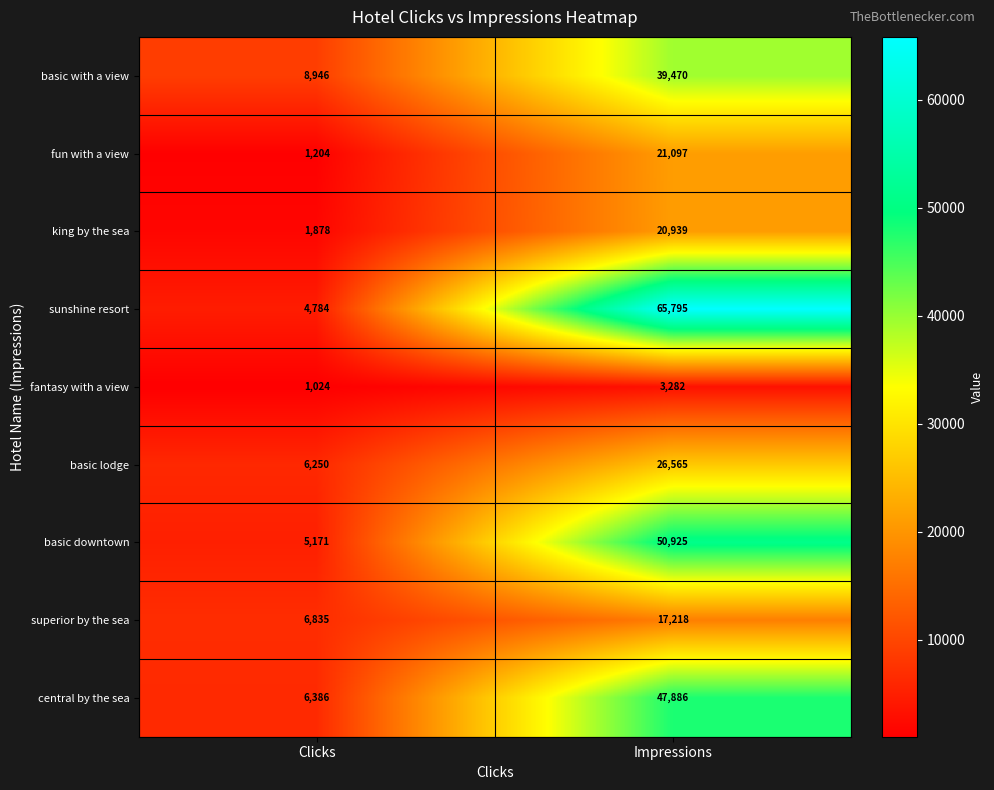

At Clicks, list the series in order from smallest to largest.

fantasy with a view, fun with a view, king by the sea, sunshine resort, basic downtown, basic lodge, central by the sea, superior by the sea, basic with a view